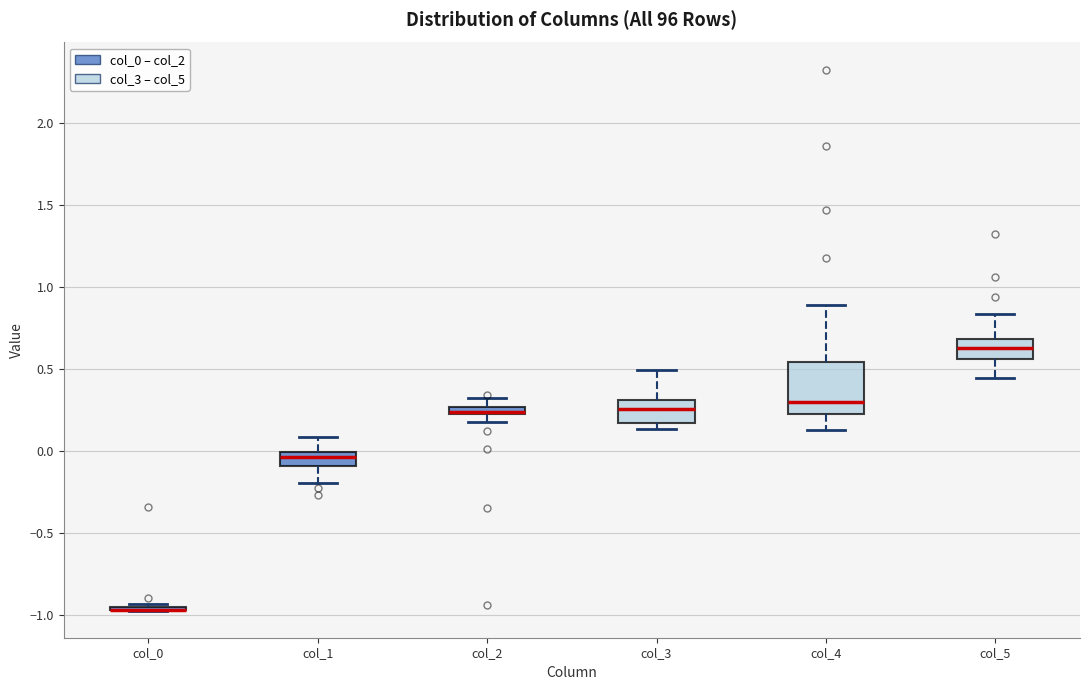

Where does the upper whisker of the box for col_1 end on the y-axis? The values are not printed on the chart, so give them approximately, as read against the axis.

0.10